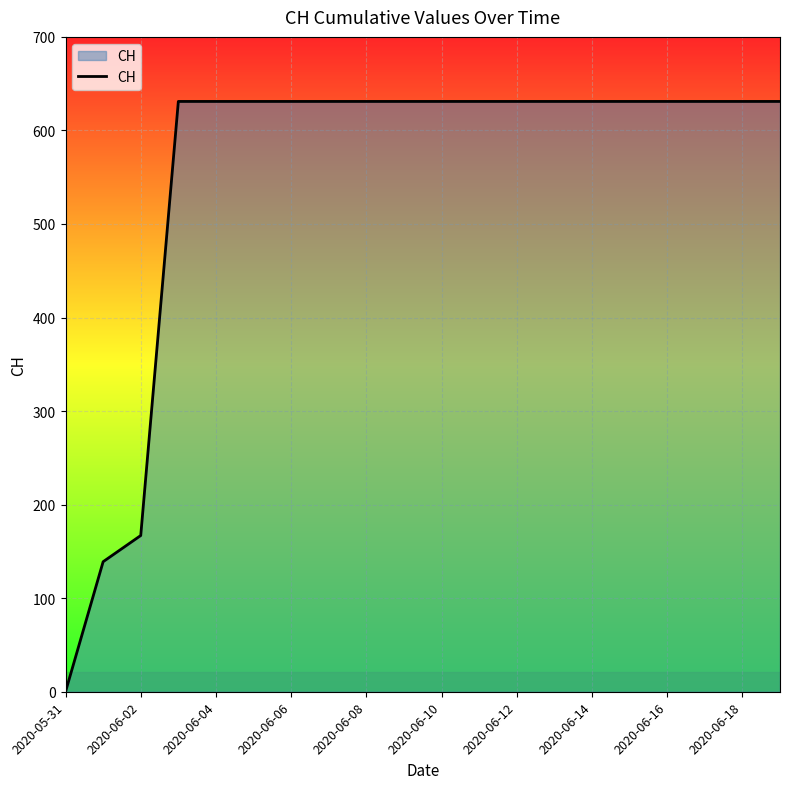

What is the greatest value displayed?

631